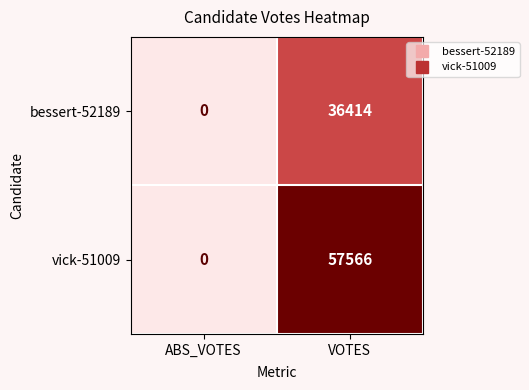

At which label is bessert-52189 closest to 18207?

ABS_VOTES